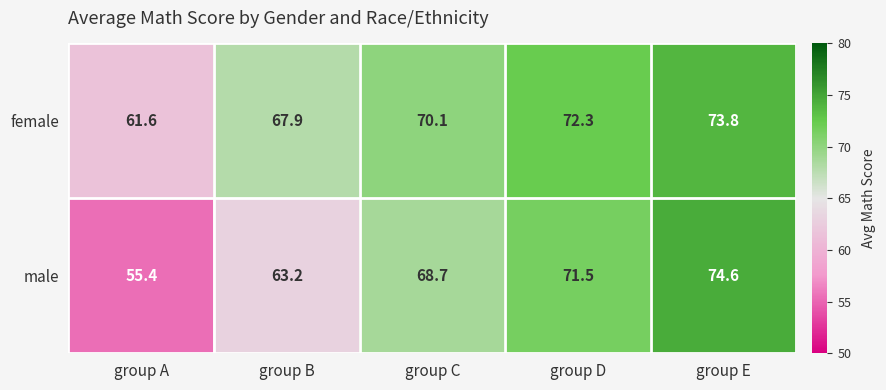

At which category is the sum across all series the highest?

group E